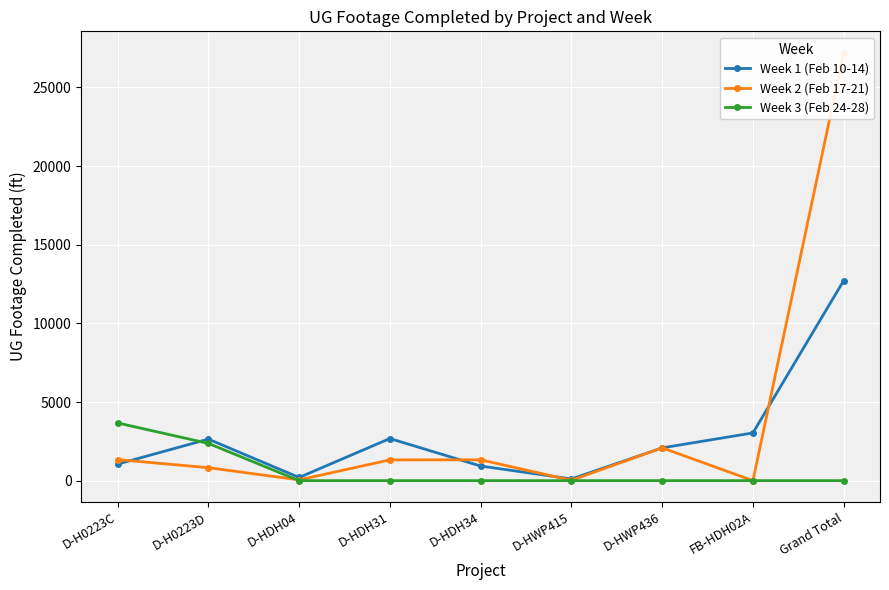

What is the value of the Week 2 (Feb 17-21) point at the 1st from the left?

1339